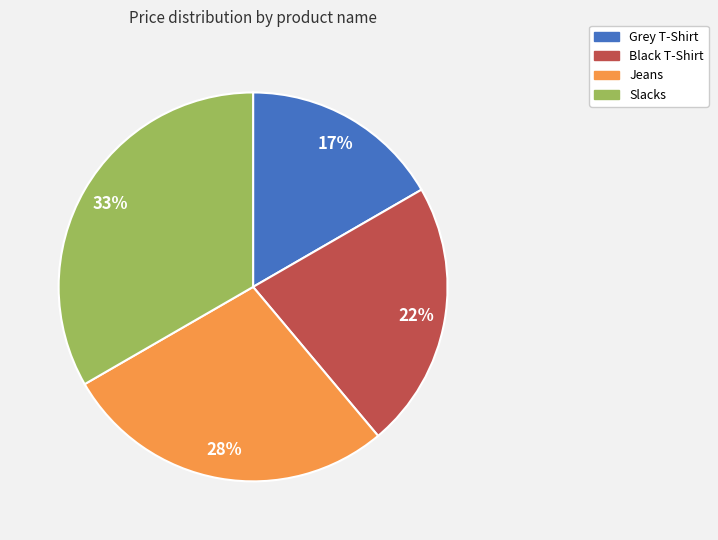

To the nearest percent, what is the average slice percentage?

25%